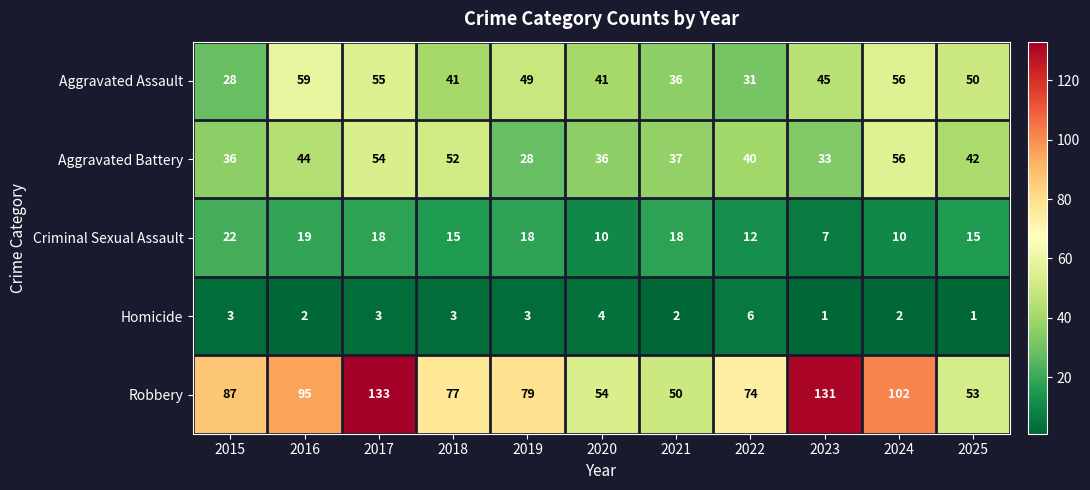

Where is Aggravated Battery nearest to the value 42?

2025